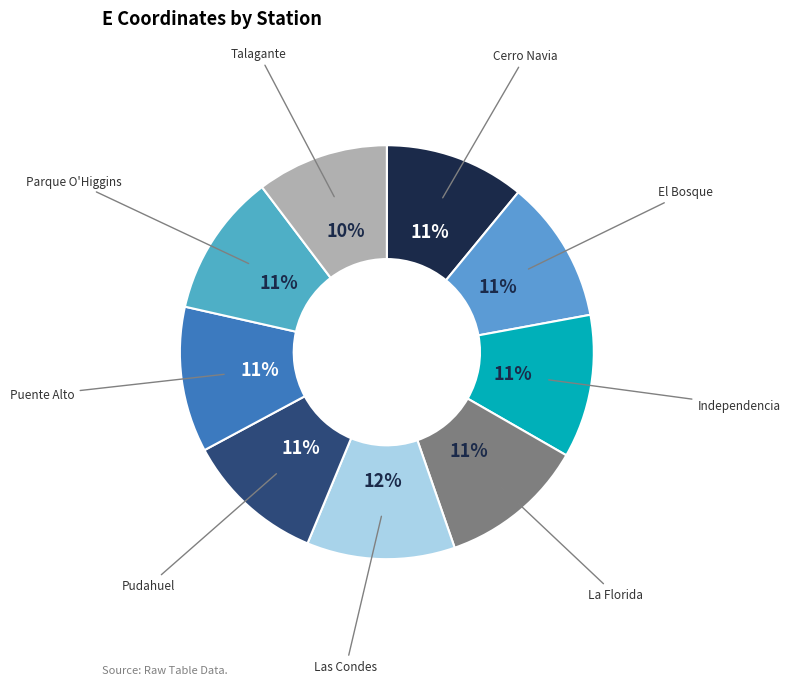

The Parque O'Higgins slice represents 6% of the pie. True or false?

False